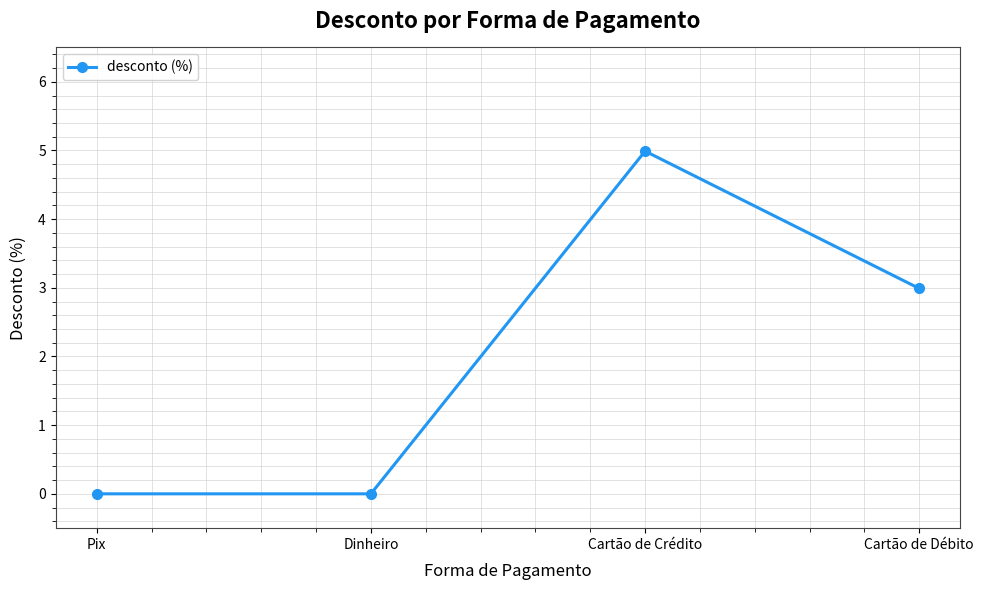

Does the chart have visible grid lines?

Yes